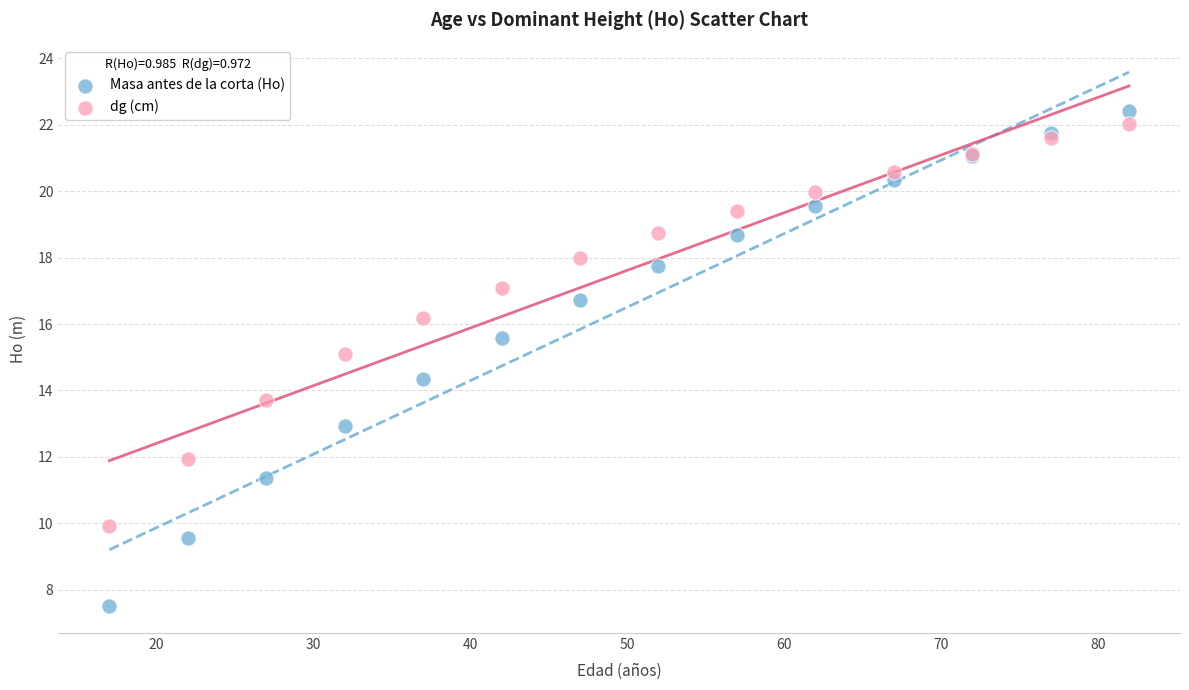

Which series reaches the minimum Y coordinate?

Masa antes de la corta (Ho)